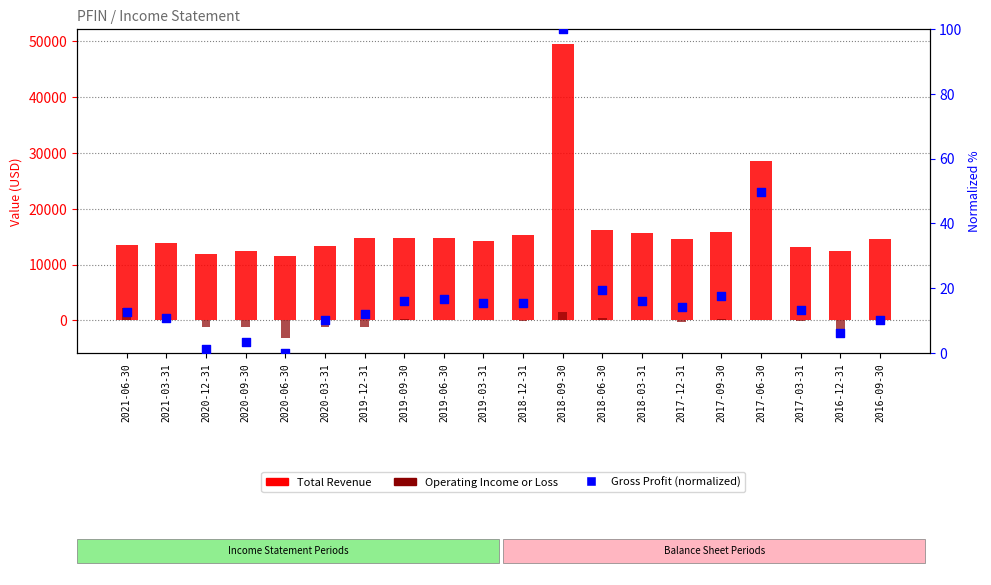

Is the value of Gross Profit (normalized) at 2020-06-30 greater than the value of Operating Income or Loss at 2020-03-31?

Yes